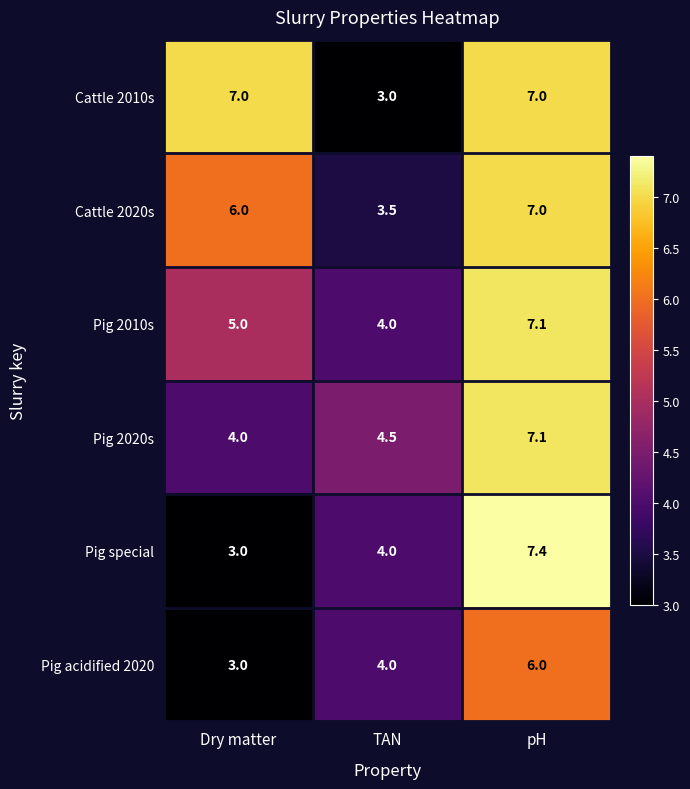

What is the sum of the Pig 2020s values at TAN and Dry matter?

8.5